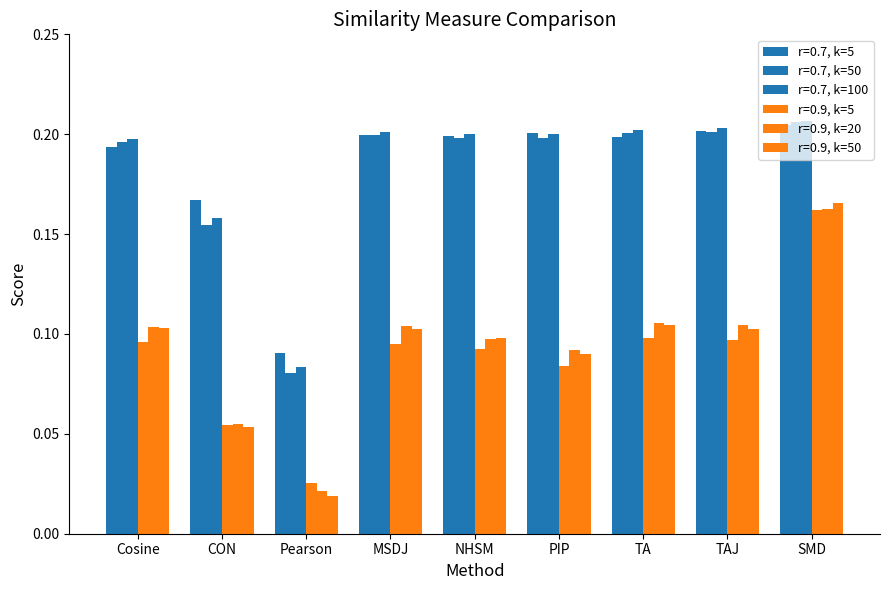

At which label does r=0.7, k=100 reach its peak?

SMD